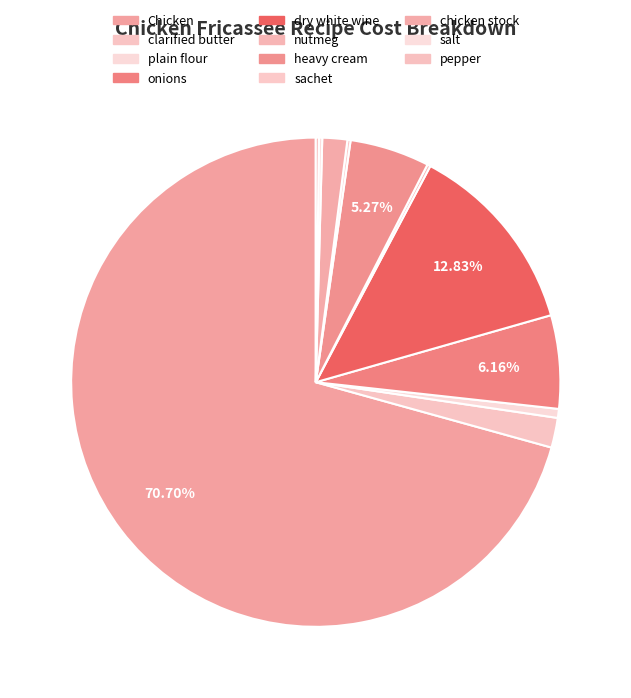

Which category has the smallest portion of the pie?

nutmeg